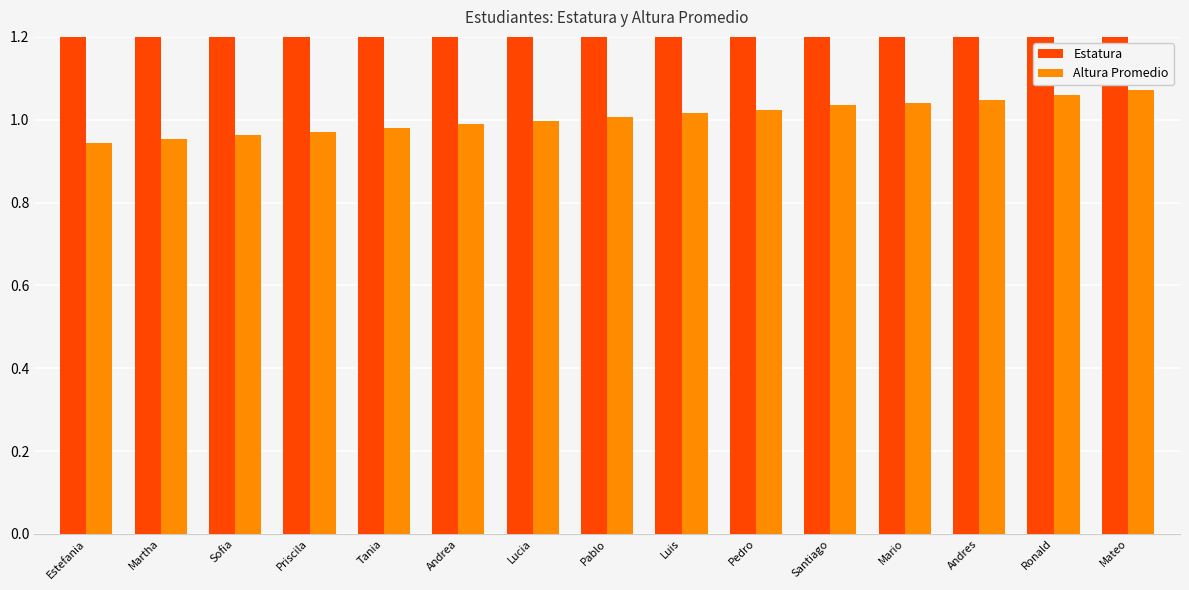

What is the highest value of the Altura Promedio series?

1.1